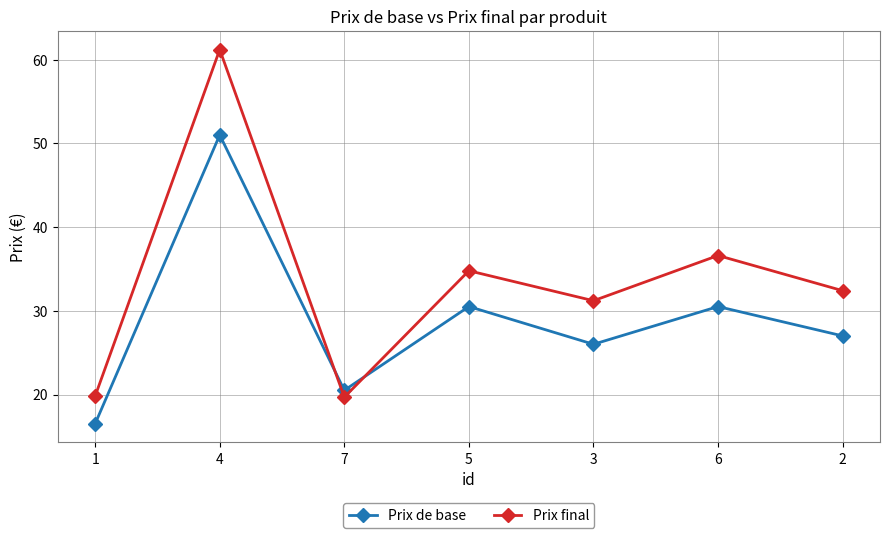

What value does the Prix de base series have at 6?

30.5